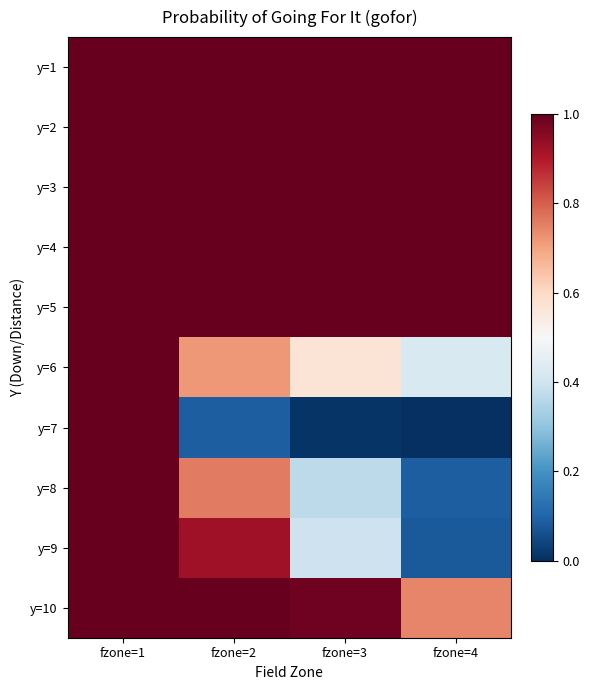

Rank the series at fzone=3 from lowest to highest value.

y=7, y=8, y=9, y=6, y=10, y=1, y=2, y=3, y=4, y=5